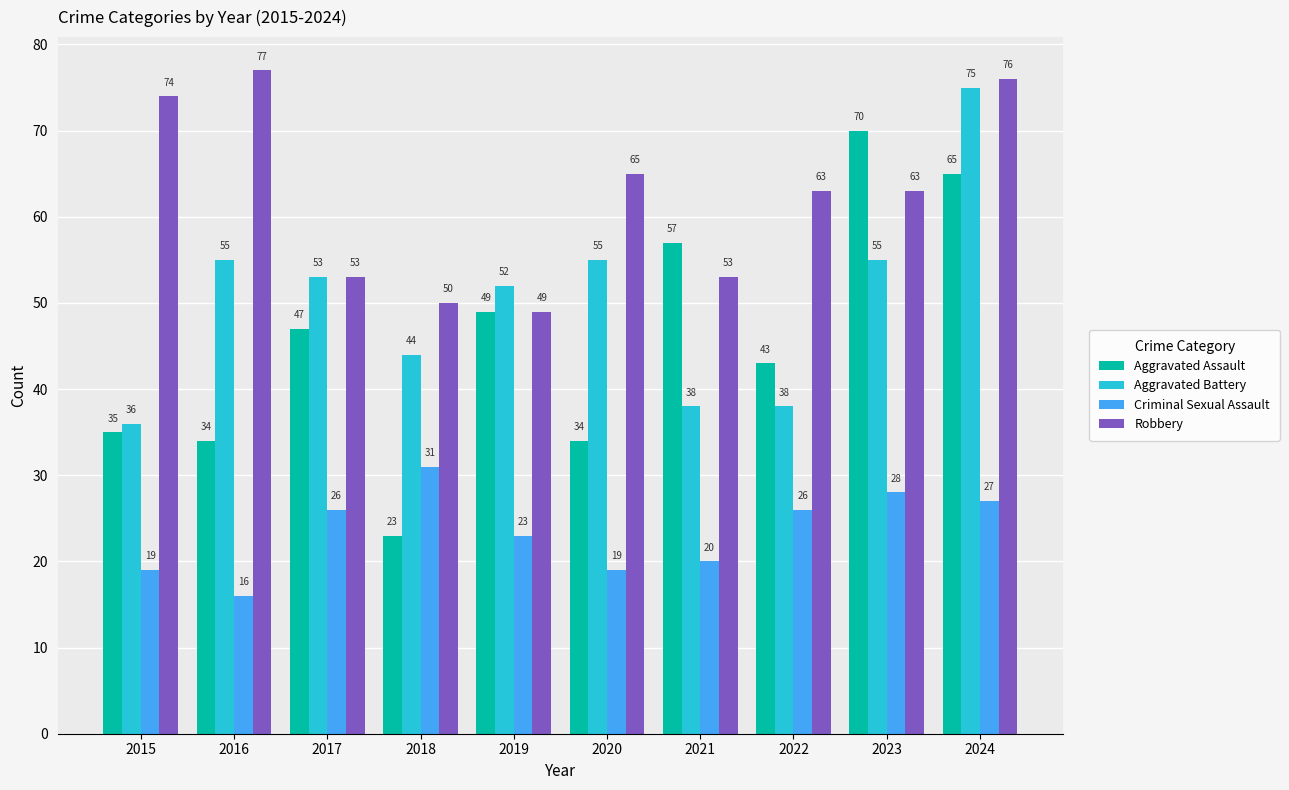

List the series in order of their peak value, highest first.

Robbery, Aggravated Battery, Aggravated Assault, Criminal Sexual Assault